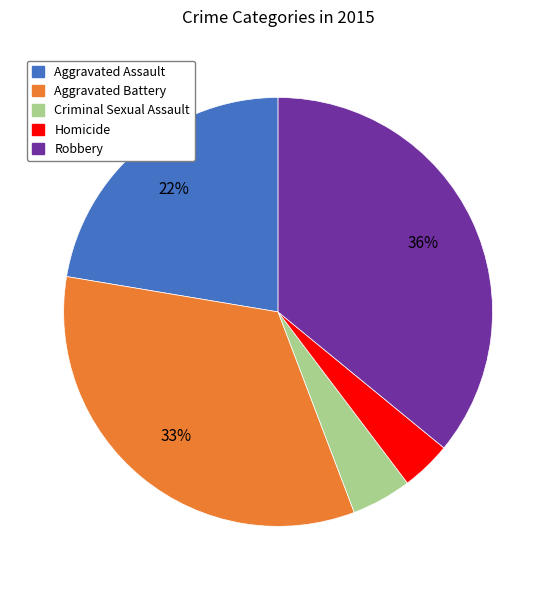

The Robbery slice represents 36% of the pie. True or false?

True